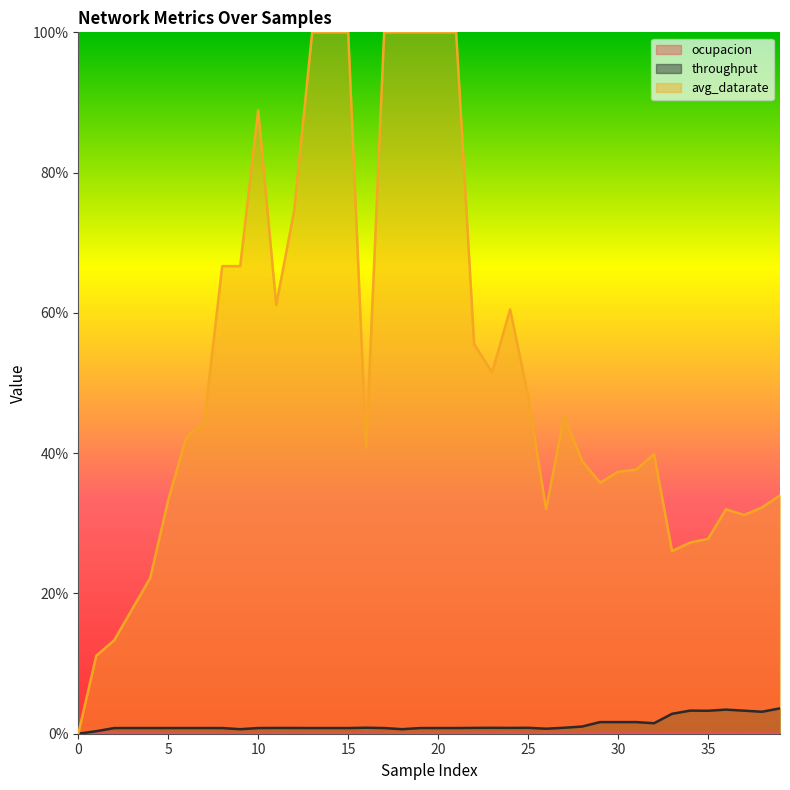

What is the difference between the maximum and minimum values in the avg_datarate series?

1.0